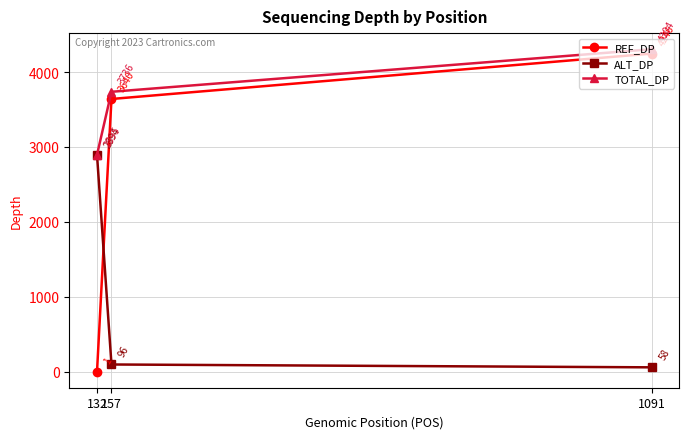

Reading left to right, extract all data points from this chart.

REF_DP: 132=1	157=3640	1091=4246
ALT_DP: 132=2894	157=96	1091=58
TOTAL_DP: 132=2895	157=3736	1091=4304